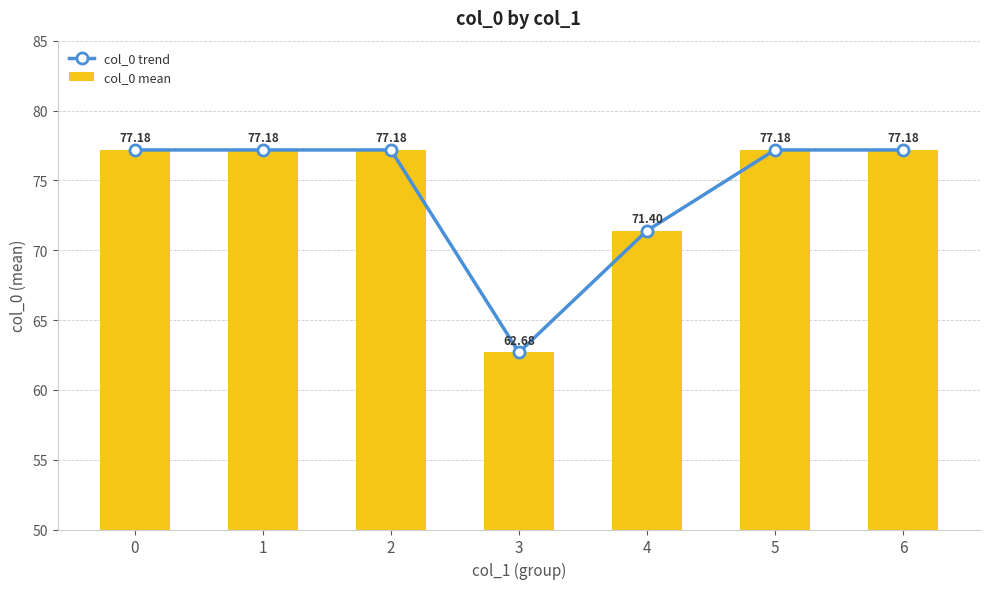

What are all the series names shown in the legend?

col_0 trend, col_0 mean